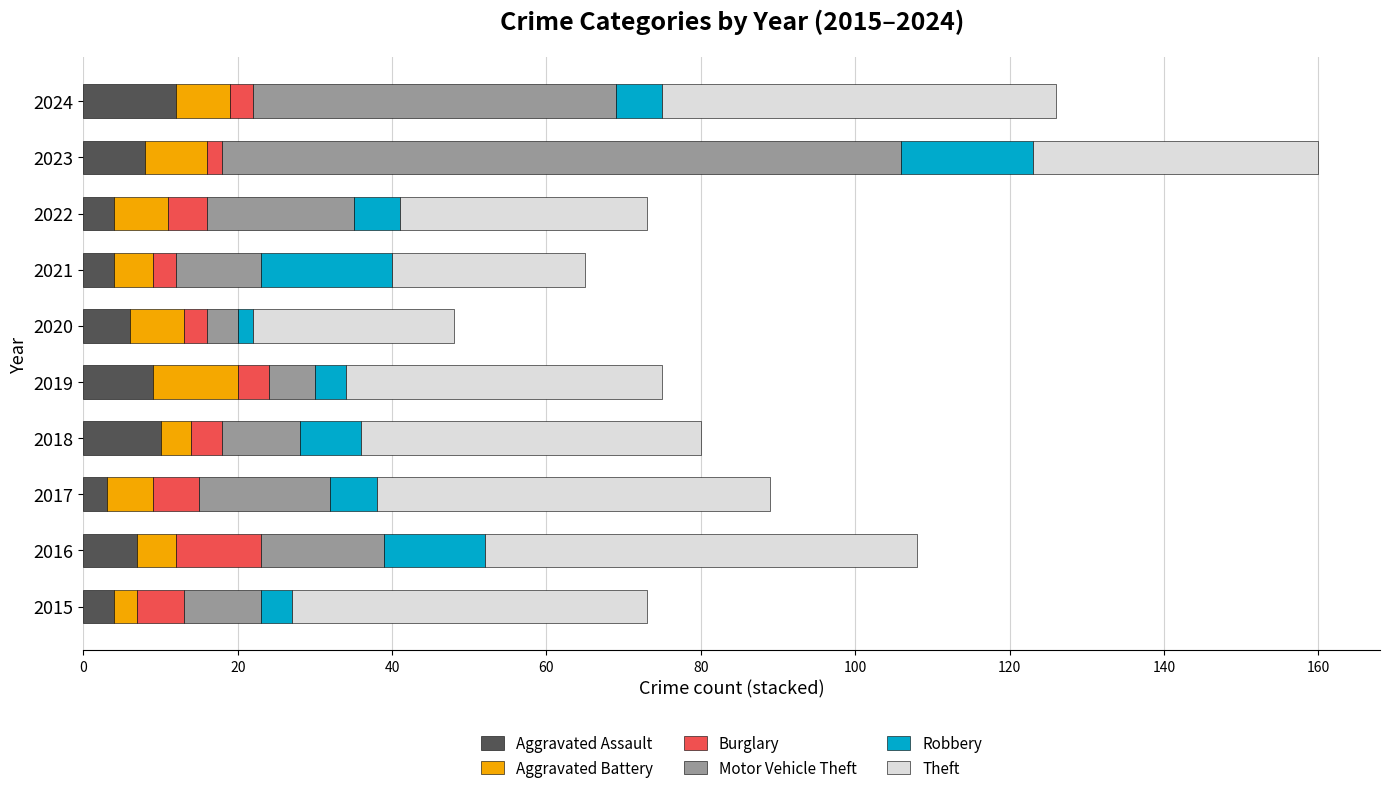

At which category is the sum across all series the highest?

2023